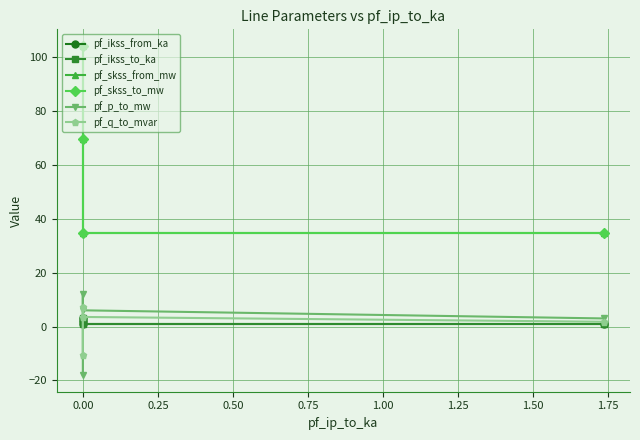

How many values in the pf_ikss_to_ka series are below 2?

2